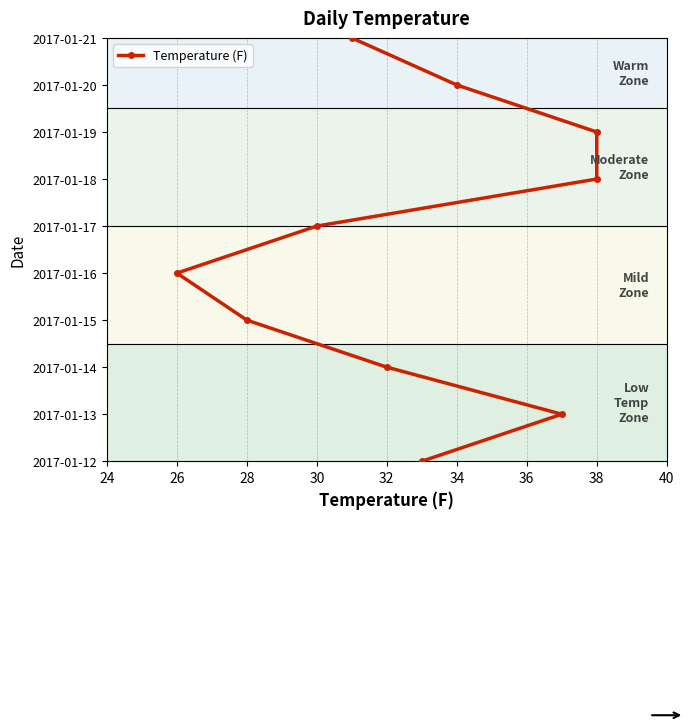

How many values exceed 5?

4